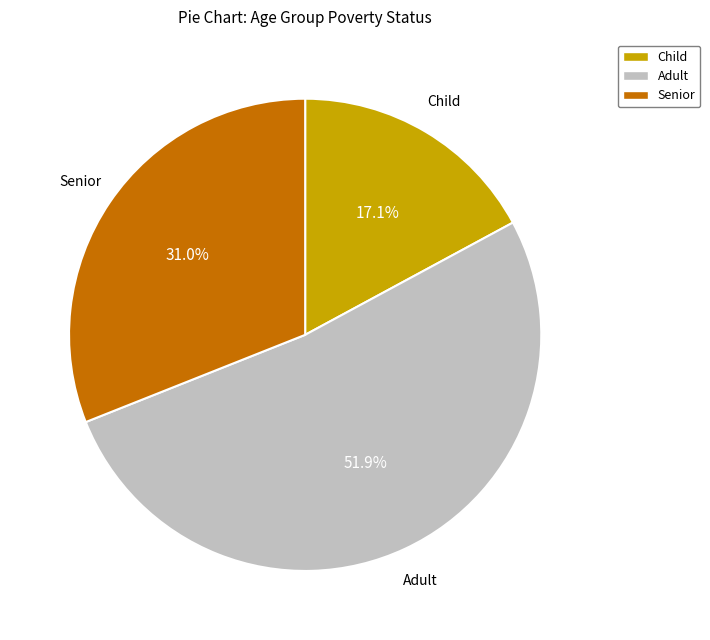

Do Child and Adult together represent more than half of the pie?

Yes